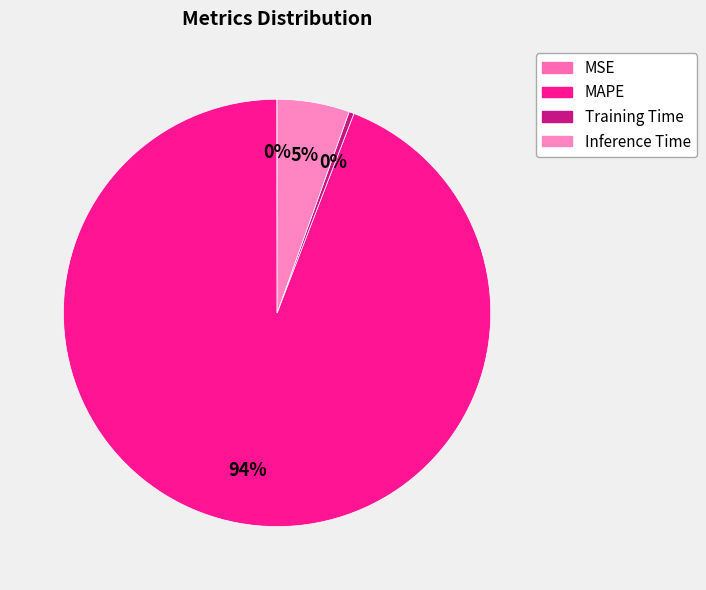

How many slices are in this pie chart?

4